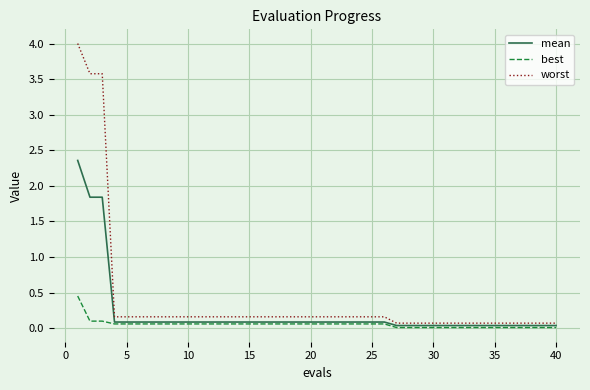

What are all the series names shown in the legend?

mean, best, worst